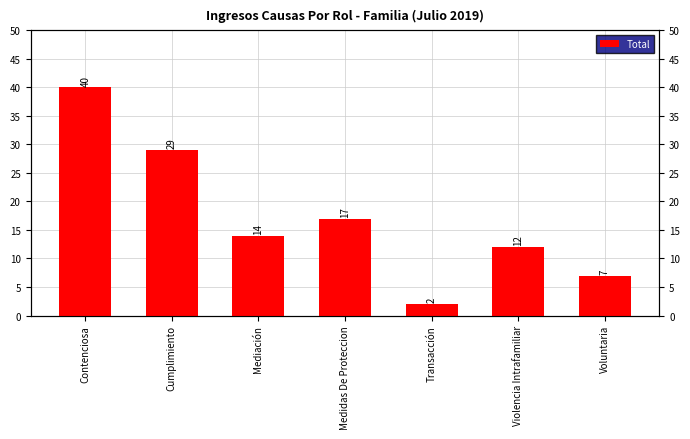

What is the difference between the maximum and minimum values?

38